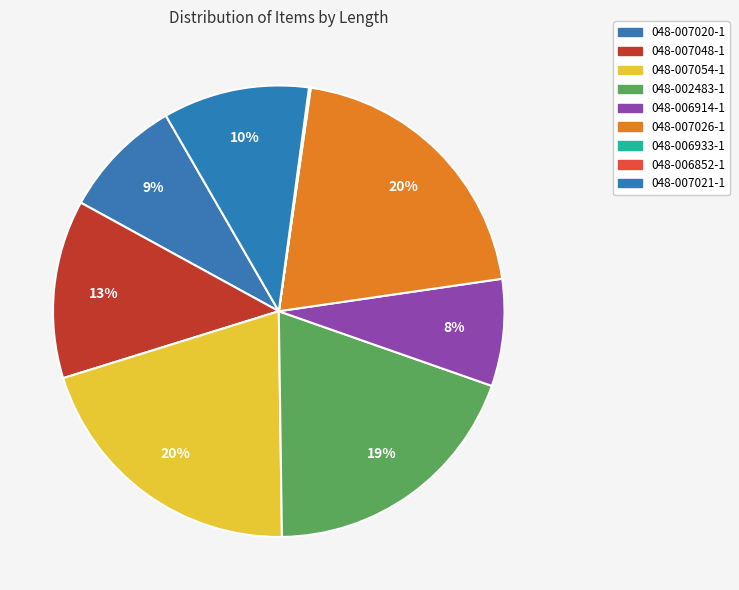

Combined, what portion of the pie is 048-007054-1 and 048-007026-1?

40.9%